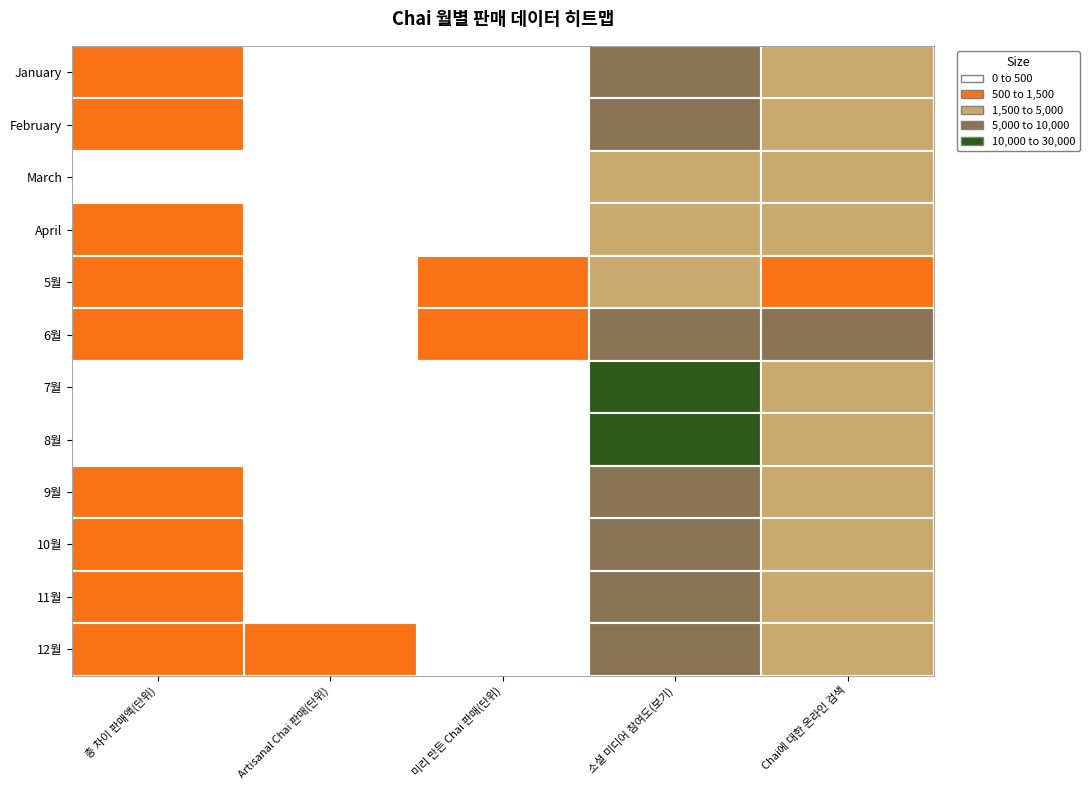

Which series changed the most between January and 5월?

6월